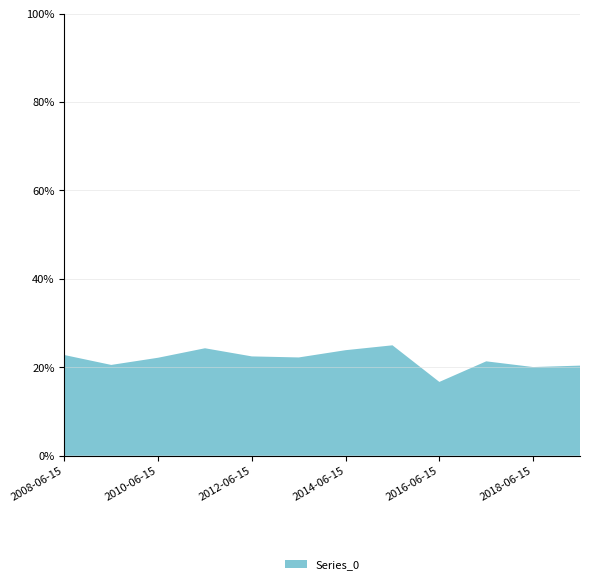

Reading right to left, extract all data points from this chart.

0.2	0.2	0.2	0.2	0.2	0.2	0.2	0.2	0.2	0.2	0.2	0.2